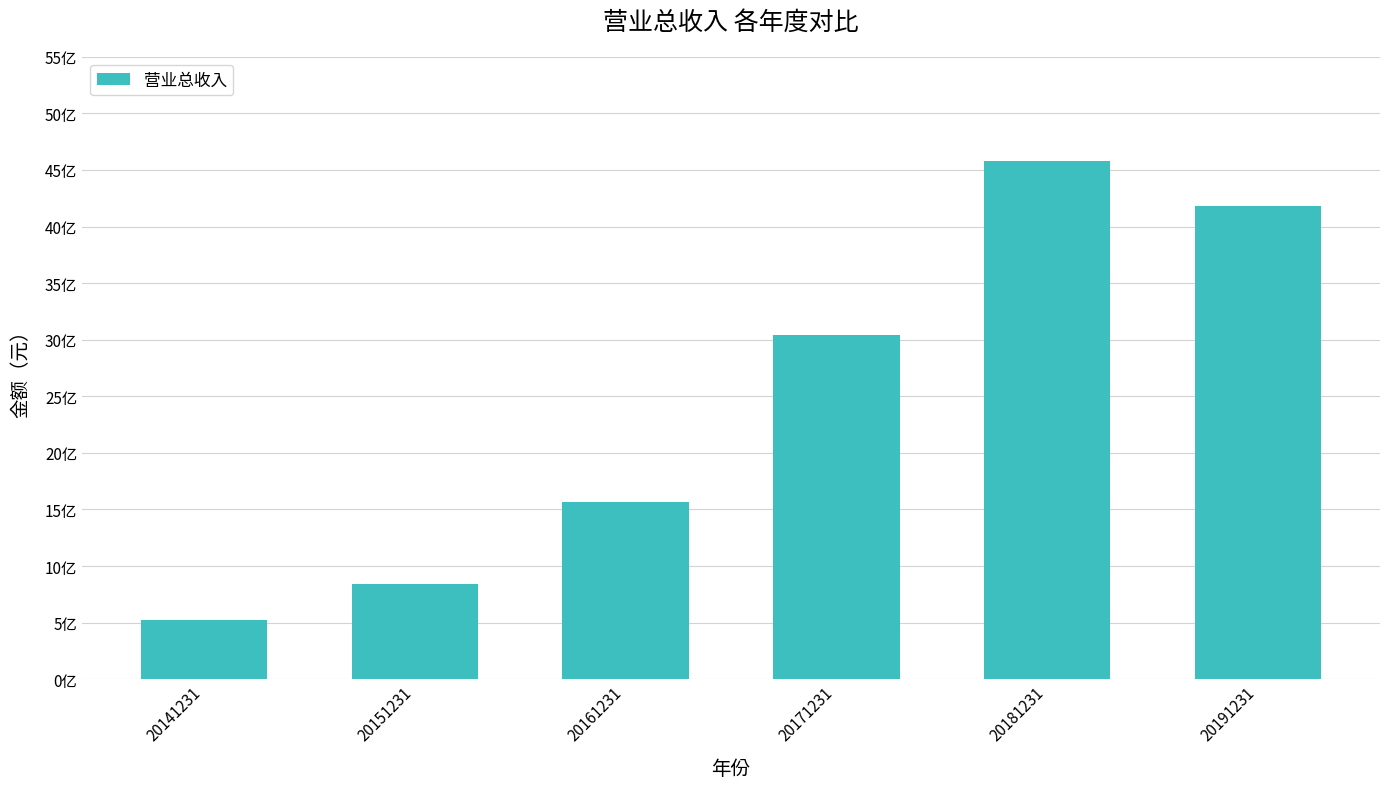

Are the bars horizontal?

No